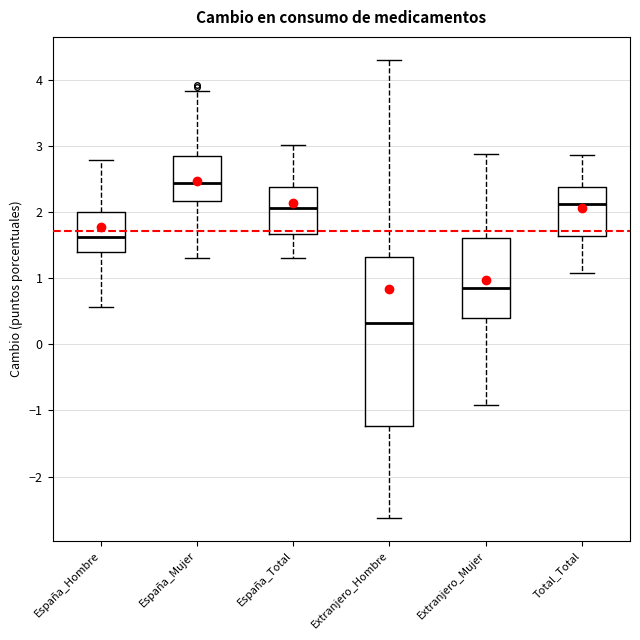

Where does the median line of the box for España_Hombre sit on the y-axis? The values are not printed on the chart, so give them approximately, as read against the axis.

1.6